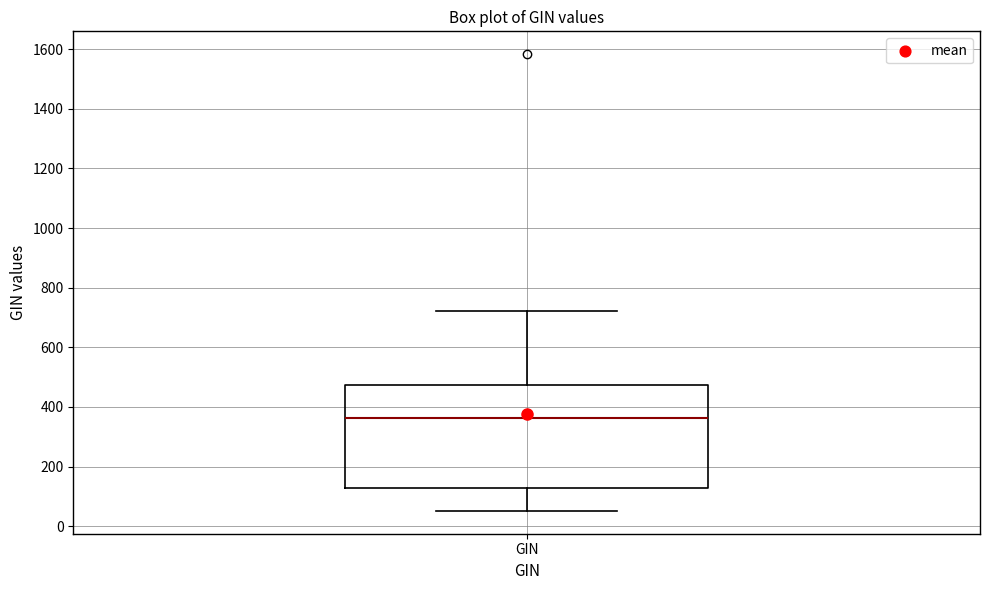

Read this box plot against the y-axis: the position of the median line, the range covered by the box, and the ends of both whiskers. The values are not printed on the chart, so give them approximately, as read against the axis.

median 360, box 120 to 480, whiskers 60 to 720